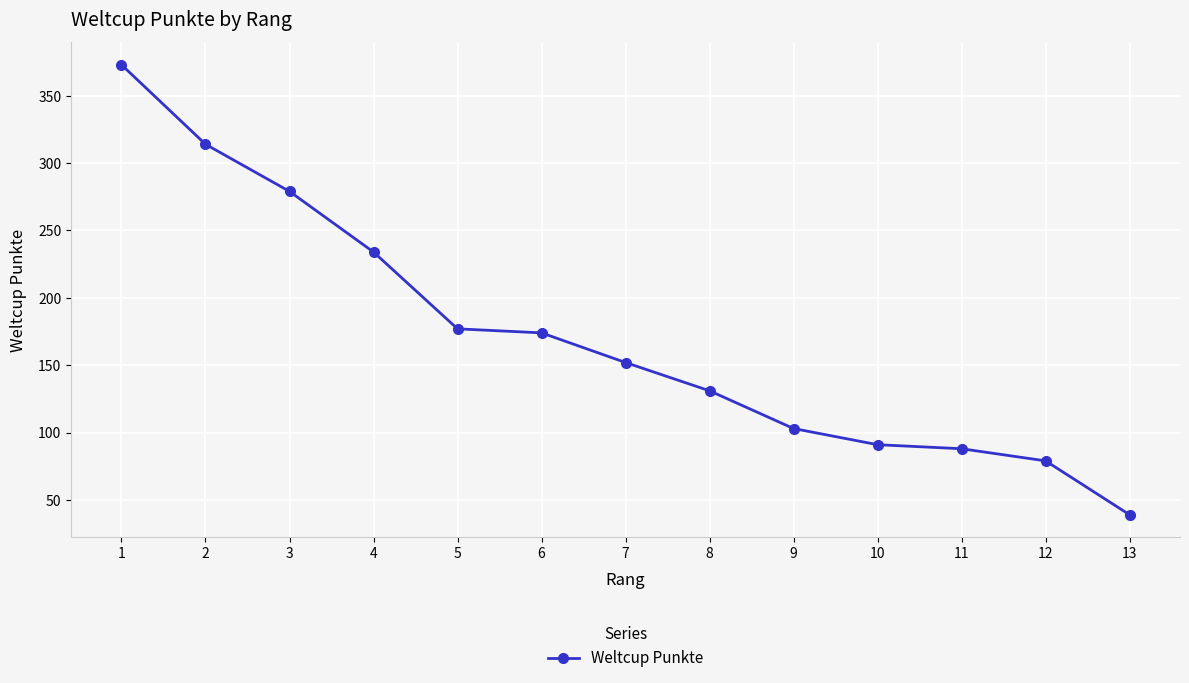

What is the difference between the maximum and minimum values?

334